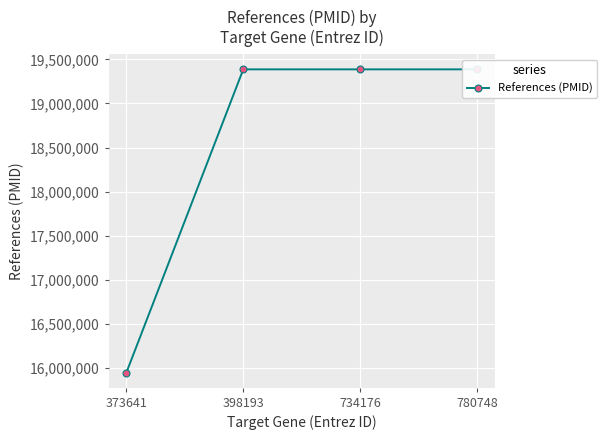

What is the difference between the values at 373641 and 398193?

3434459